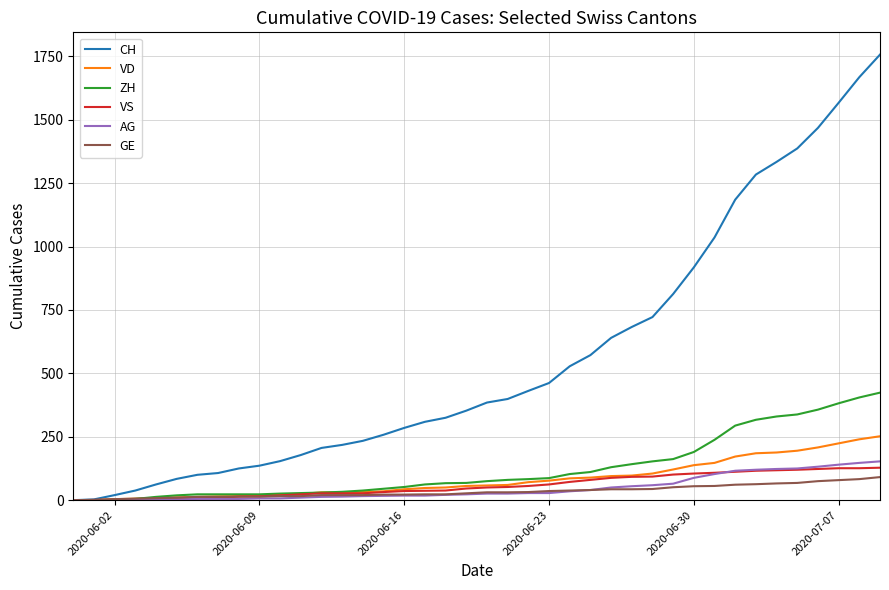

Which series has the largest total across all categories?

CH